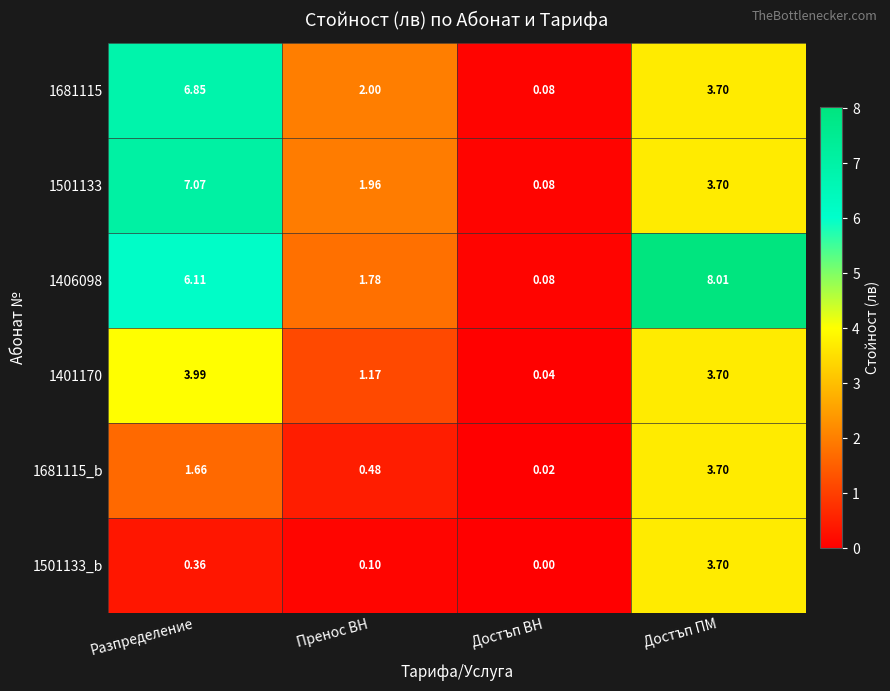

At which category is the sum across all series the highest?

Достъп ПМ